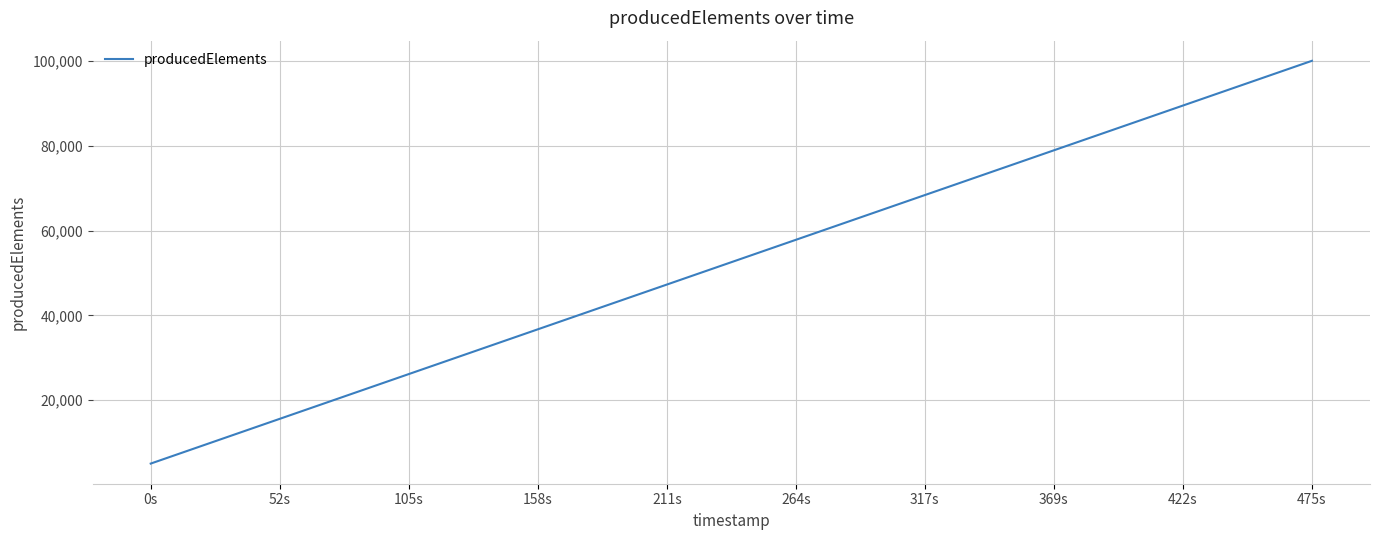

What is the smallest value displayed?

5000